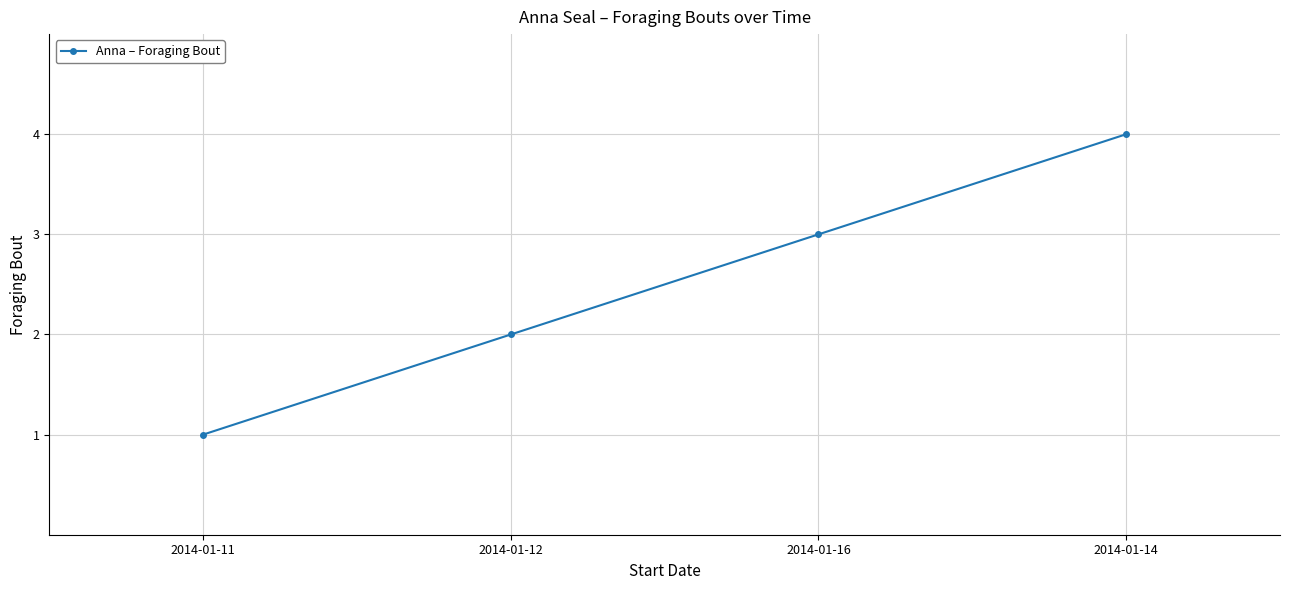

How many series are shown in this chart?

1